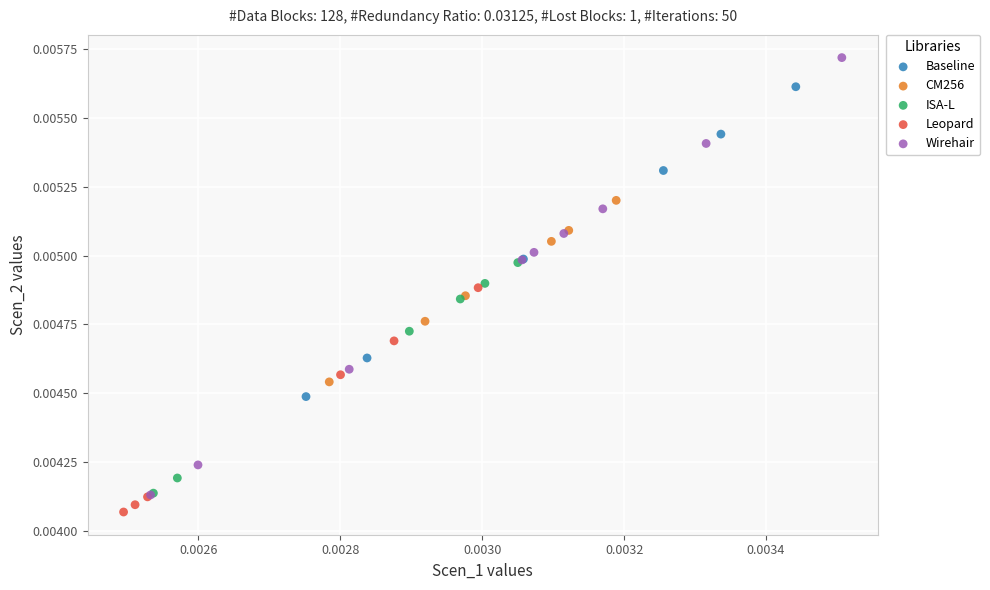

Which series has the widest spread of Y values?

Wirehair